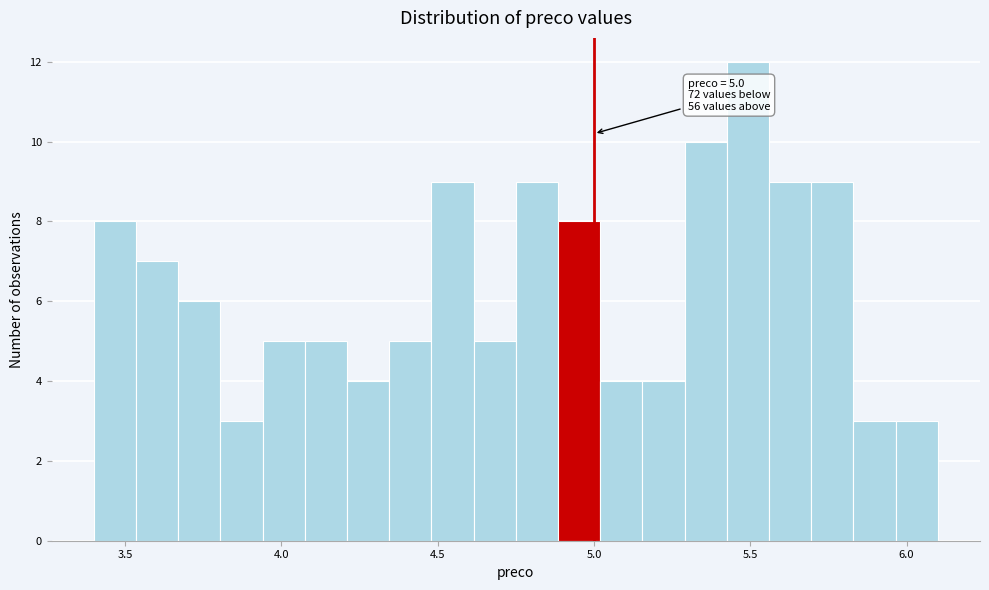

Around what value on the x-axis is the tallest bar? Give the approximate position of its centre, as read against the axis.

5.50